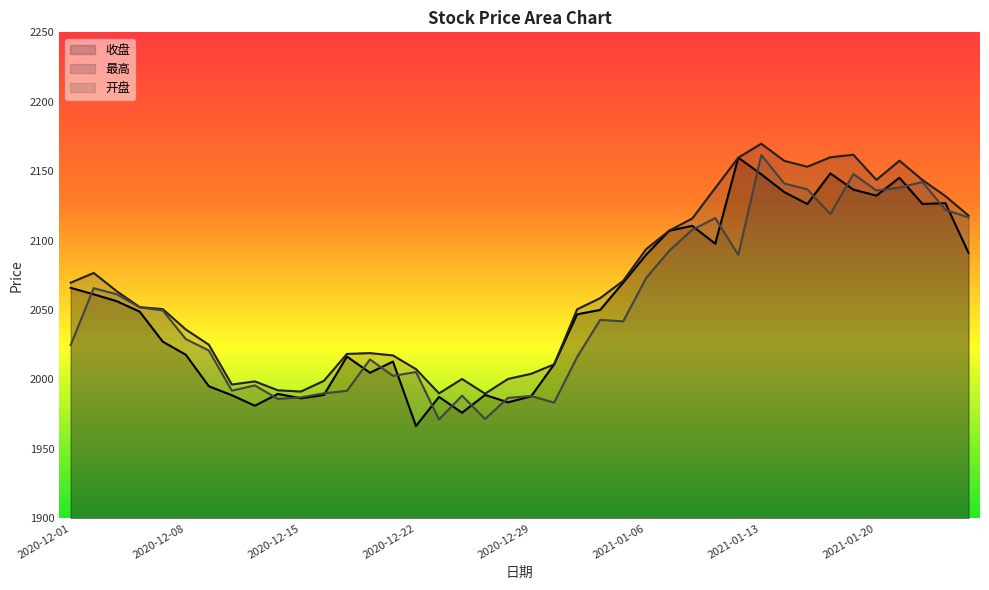

What are all the series names shown in the legend?

收盘, 最高, 开盘